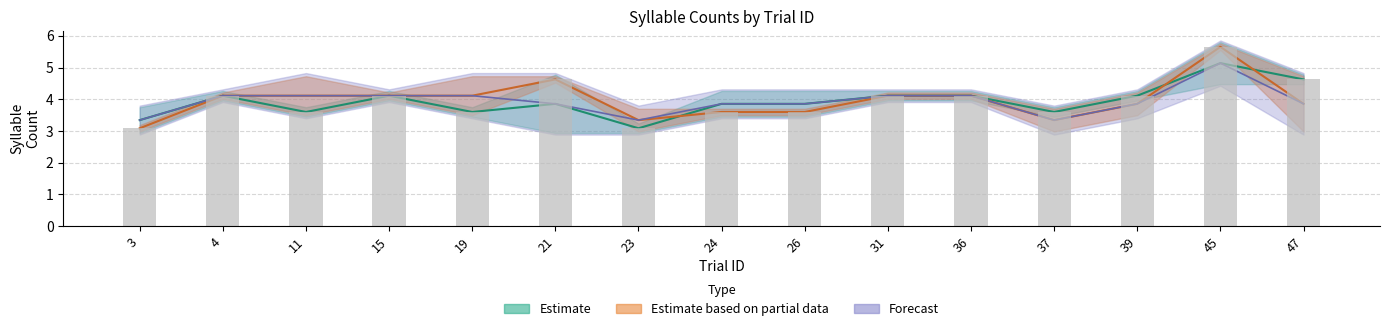

Which label corresponds to the largest value in the chart?

45